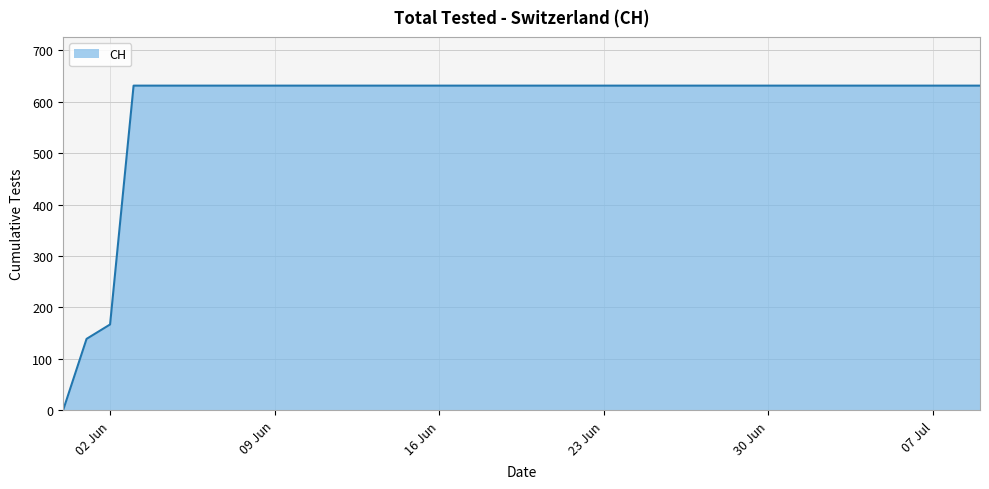

What is the difference between the maximum and minimum values?

631